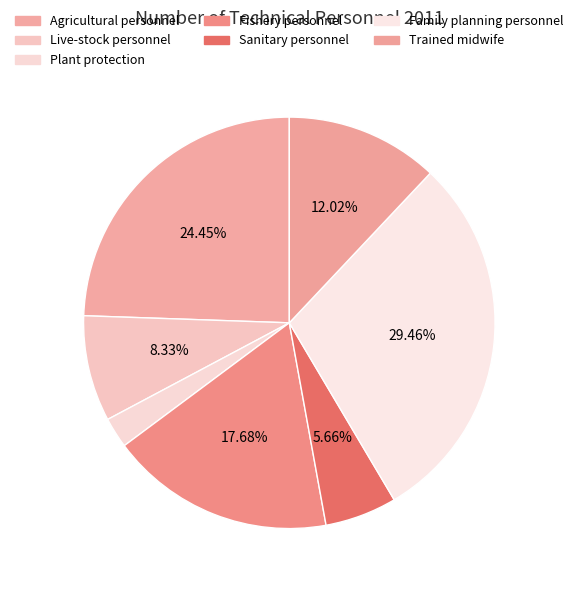

Is it true that Trained midwife is 2% of the pie?

False